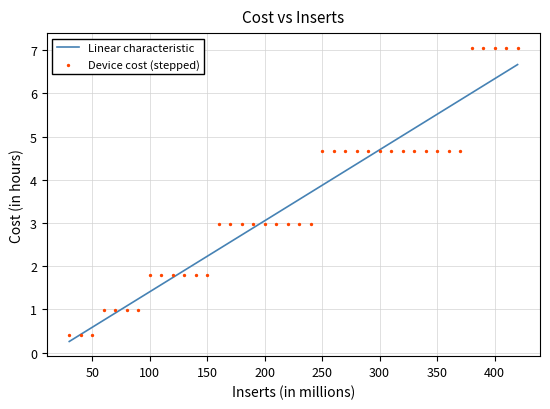

Which series contains the lowest Y value?

Linear characteristic